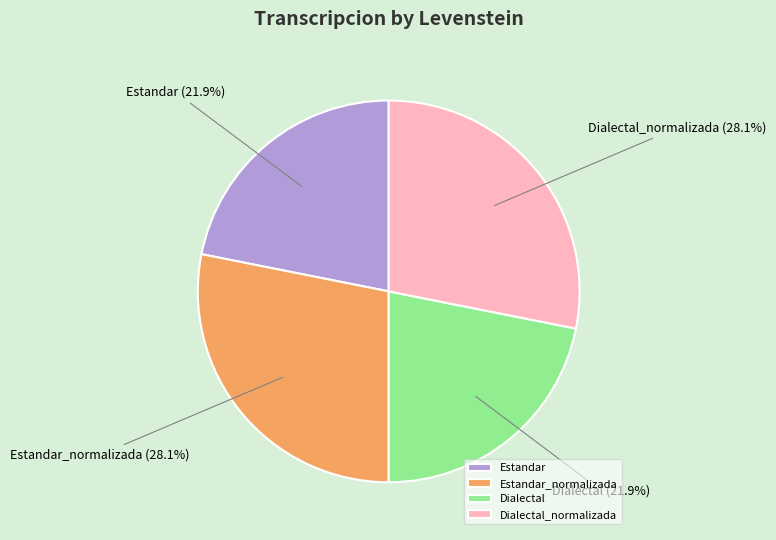

Does any single category account for the majority?

No